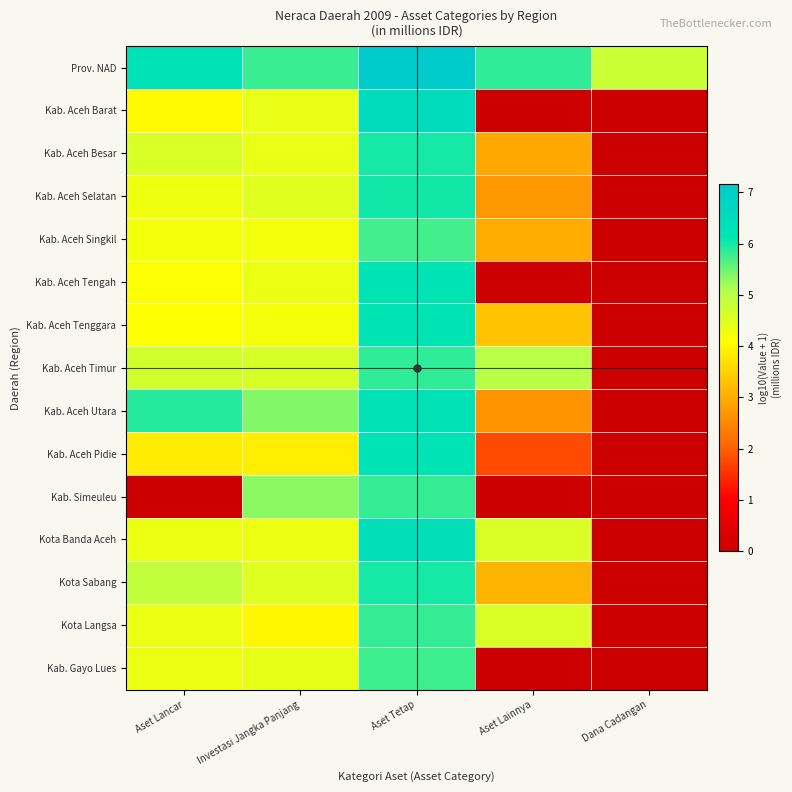

Reading left to right, what are all the values shown in this chart?

Prov. NAD: Aset Lancar=6.3	Investasi Jangka Panjang=5.8	Aset Tetap=7.2	Aset Lainnya=5.8	Dana Cadangan=4.8
Kab. Aceh Barat: Aset Lancar=4.0	Investasi Jangka Panjang=4.4	Aset Tetap=6.5	Aset Lainnya=0.0	Dana Cadangan=0.0
Kab. Aceh Besar: Aset Lancar=4.6	Investasi Jangka Panjang=4.4	Aset Tetap=6.0	Aset Lainnya=3.0	Dana Cadangan=0.0
Kab. Aceh Selatan: Aset Lancar=4.3	Investasi Jangka Panjang=4.5	Aset Tetap=6.0	Aset Lainnya=2.7	Dana Cadangan=0.0
Kab. Aceh Singkil: Aset Lancar=4.2	Investasi Jangka Panjang=4.2	Aset Tetap=5.7	Aset Lainnya=3.0	Dana Cadangan=0.0
Kab. Aceh Tengah: Aset Lancar=4.1	Investasi Jangka Panjang=4.4	Aset Tetap=6.2	Aset Lainnya=0.0	Dana Cadangan=0.0
Kab. Aceh Tenggara: Aset Lancar=4.1	Investasi Jangka Panjang=4.2	Aset Tetap=6.2	Aset Lainnya=3.3	Dana Cadangan=0.0
Kab. Aceh Timur: Aset Lancar=4.7	Investasi Jangka Panjang=4.6	Aset Tetap=5.8	Aset Lainnya=5.0	Dana Cadangan=0.0
Kab. Aceh Utara: Aset Lancar=5.9	Investasi Jangka Panjang=5.4	Aset Tetap=6.3	Aset Lainnya=2.7	Dana Cadangan=0.0
Kab. Aceh Pidie: Aset Lancar=3.8	Investasi Jangka Panjang=3.9	Aset Tetap=6.2	Aset Lainnya=1.8	Dana Cadangan=0.0
Kab. Simeuleu: Aset Lancar=0.0	Investasi Jangka Panjang=5.3	Aset Tetap=5.8	Aset Lainnya=0.0	Dana Cadangan=0.0
Kota Banda Aceh: Aset Lancar=4.3	Investasi Jangka Panjang=4.3	Aset Tetap=6.3	Aset Lainnya=4.6	Dana Cadangan=0.0
Kota Sabang: Aset Lancar=4.9	Investasi Jangka Panjang=4.5	Aset Tetap=6.0	Aset Lainnya=3.1	Dana Cadangan=0.0
Kota Langsa: Aset Lancar=4.3	Investasi Jangka Panjang=4.0	Aset Tetap=5.8	Aset Lainnya=4.6	Dana Cadangan=0.0
Kab. Gayo Lues: Aset Lancar=4.3	Investasi Jangka Panjang=4.4	Aset Tetap=5.8	Aset Lainnya=0.0	Dana Cadangan=0.0